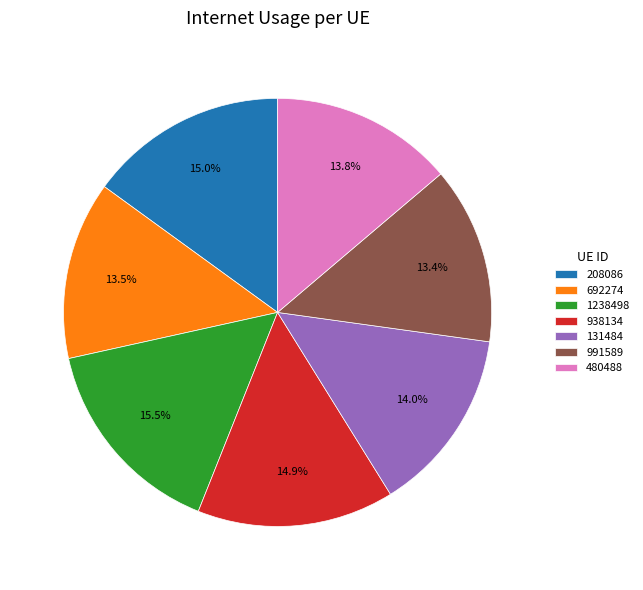

How many slices are in this pie chart?

7